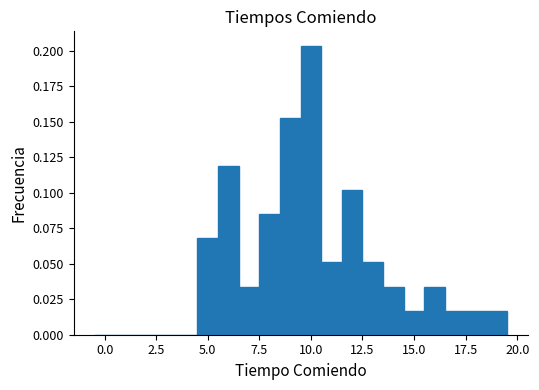

Around what value on the x-axis is the tallest bar? Give the approximate position of its centre, as read against the axis.

10.0